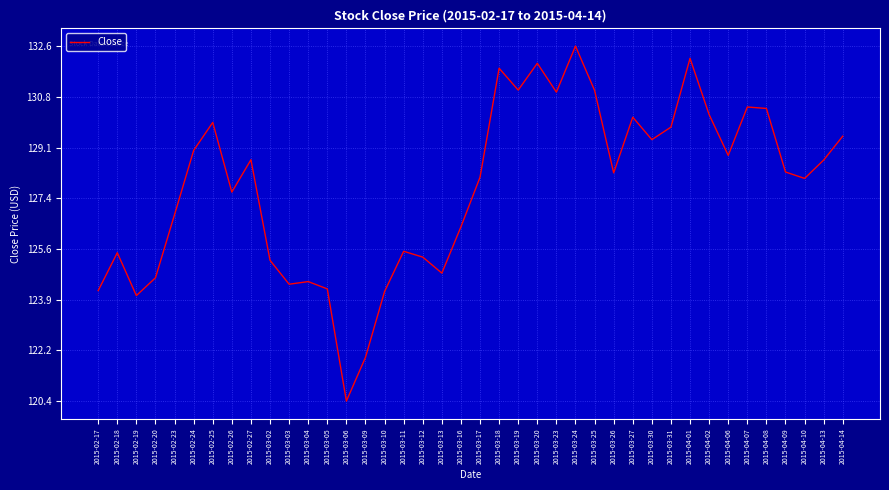

What is the difference between the maximum and minimum values?

12.2